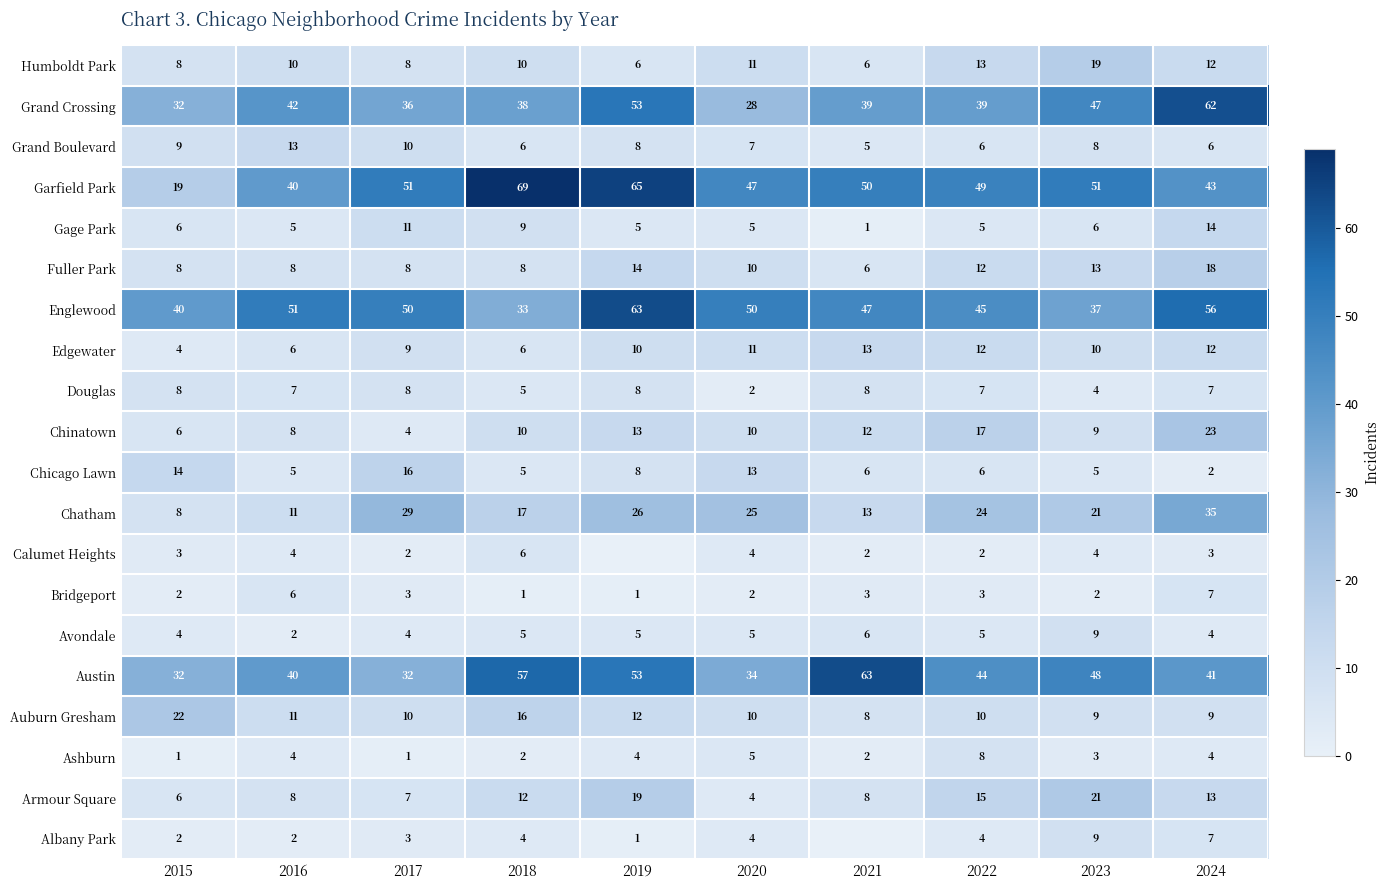

Is the value of Chinatown at 2021 greater than the value of Armour Square at 2022?

No